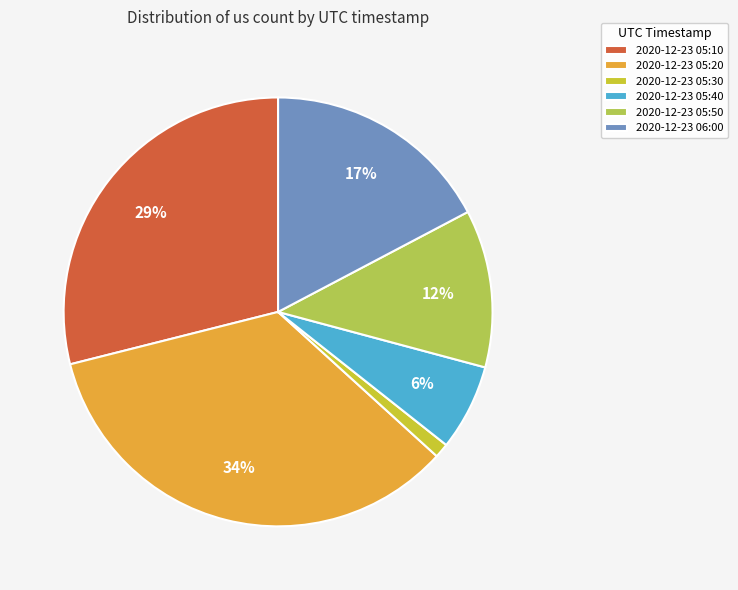

Is the sum of 2020-12-23 05:20 and 2020-12-23 06:00 greater than half?

Yes